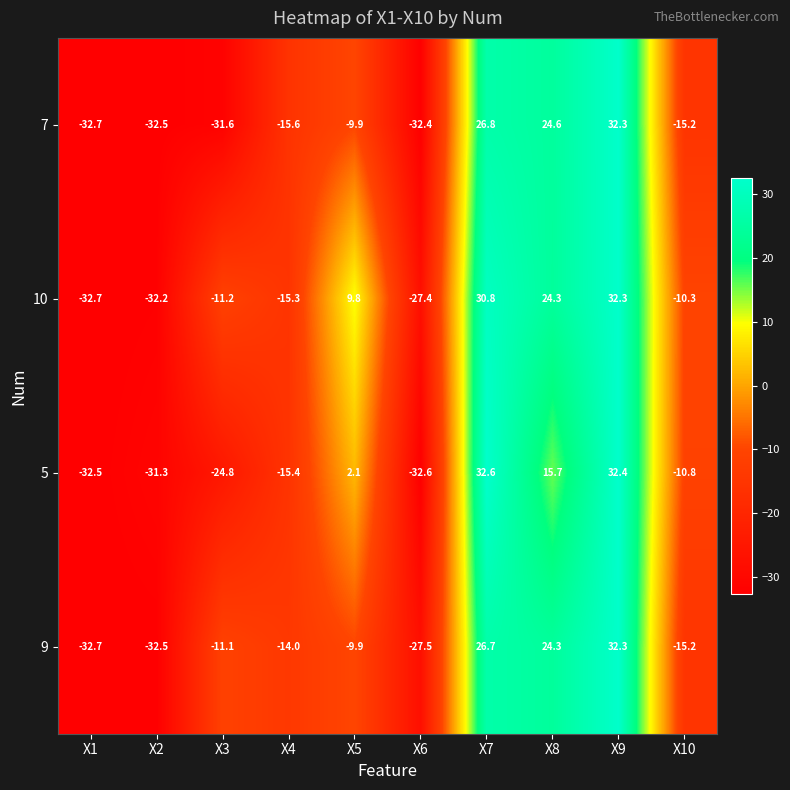

Rank the categories by 10 value from lowest to highest.

X1, X2, X6, X4, X3, X10, X5, X8, X7, X9